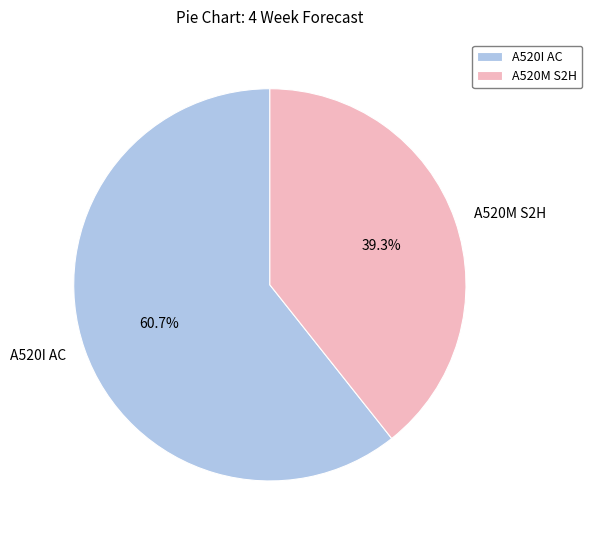

To the nearest percent, what is the average slice percentage?

50%